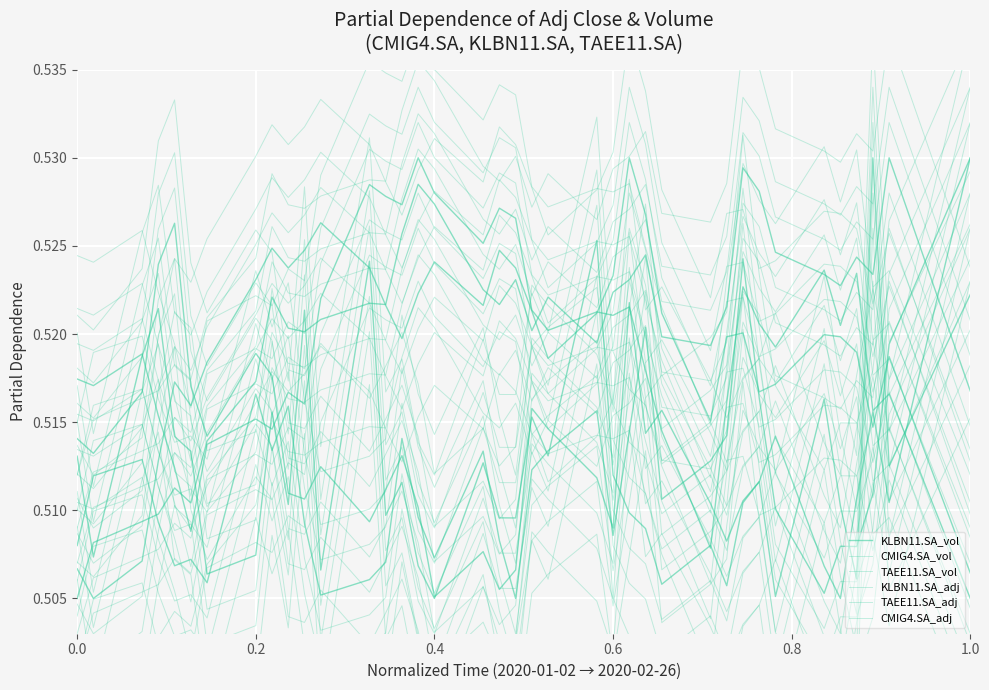

Between 2020-01-28 and 2020-01-31, which series saw the biggest shift?

CMIG4.SA_vol